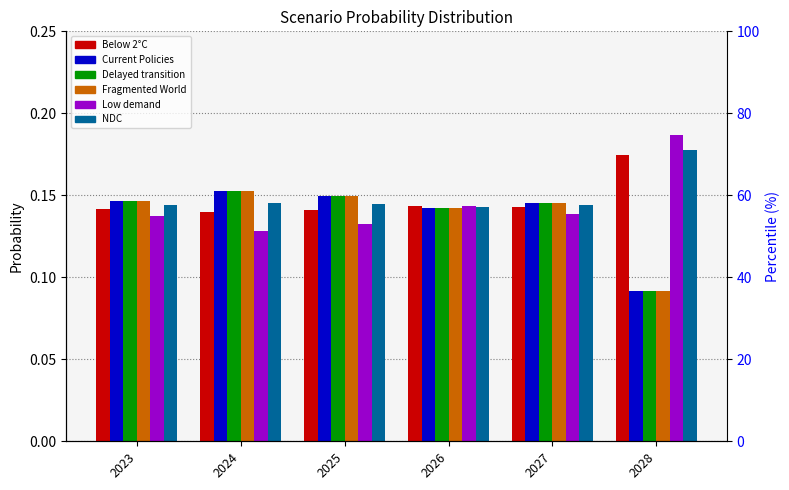

List the labels in order of Current Policies value, largest first.

2024, 2025, 2023, 2027, 2026, 2028